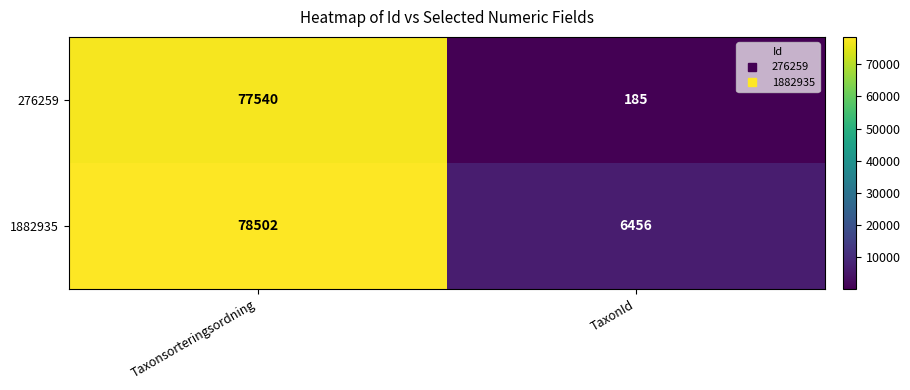

Reading right to left, extract all data points from this chart.

276259: TaxonId=185	Taxonsorteringsordning=77540
1882935: TaxonId=6456	Taxonsorteringsordning=78502